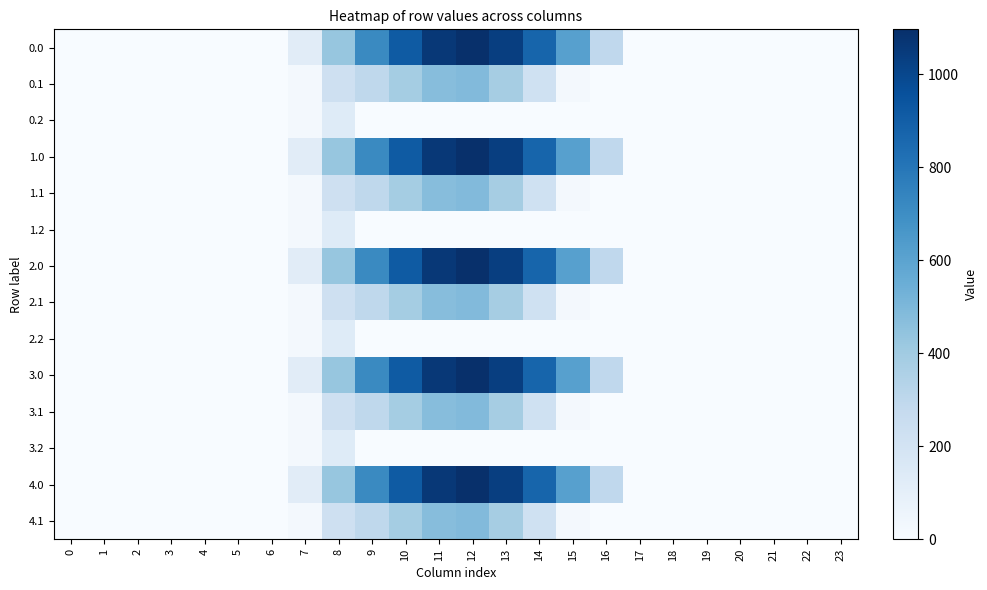

Between 17 and 2, which is larger?

17